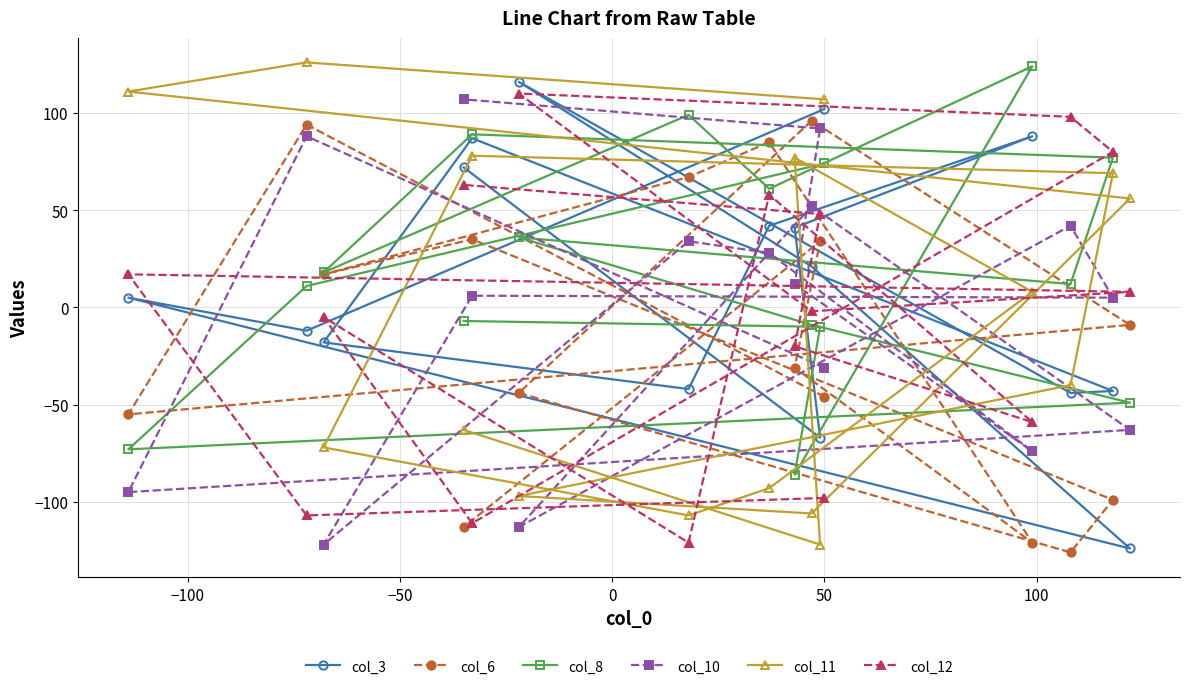

What is the value of the col_12 point at the 2nd from the left?

-107